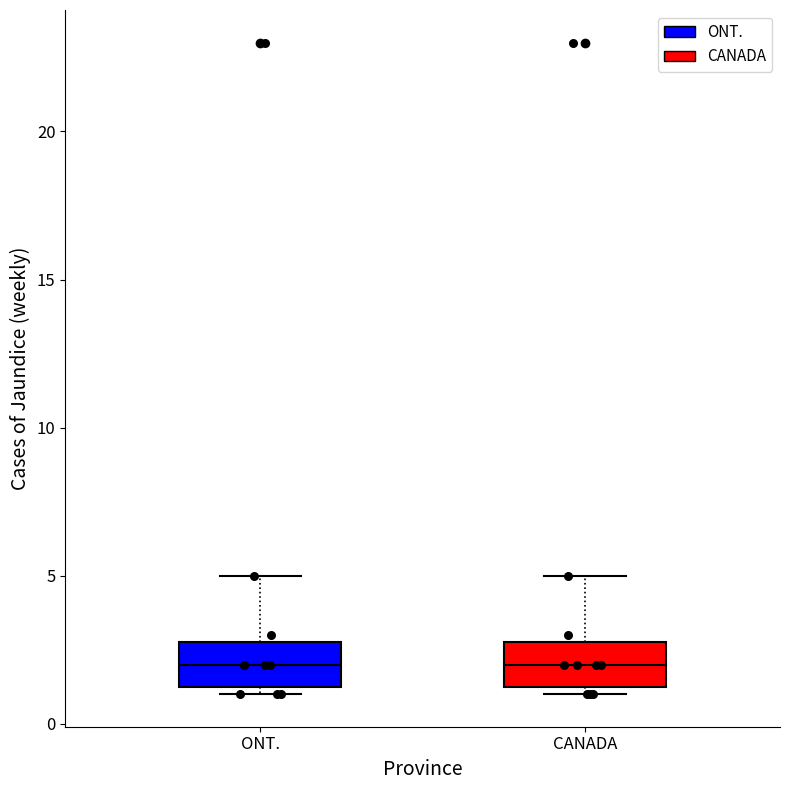

Where is the lower edge of the box for ONT. on the y-axis? The values are not printed on the chart, so give them approximately, as read against the axis.

1.5